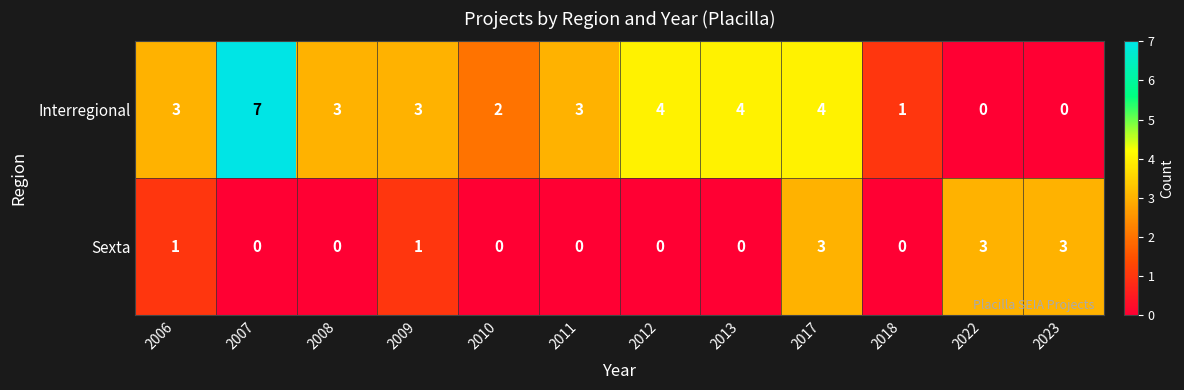

Reading left to right, extract all data points from this chart.

Interregional: 2006=3	2007=7	2008=3	2009=3	2010=2	2011=3	2012=4	2013=4	2017=4	2018=1	2022=0	2023=0
Sexta: 2006=1	2007=0	2008=0	2009=1	2010=0	2011=0	2012=0	2013=0	2017=3	2018=0	2022=3	2023=3